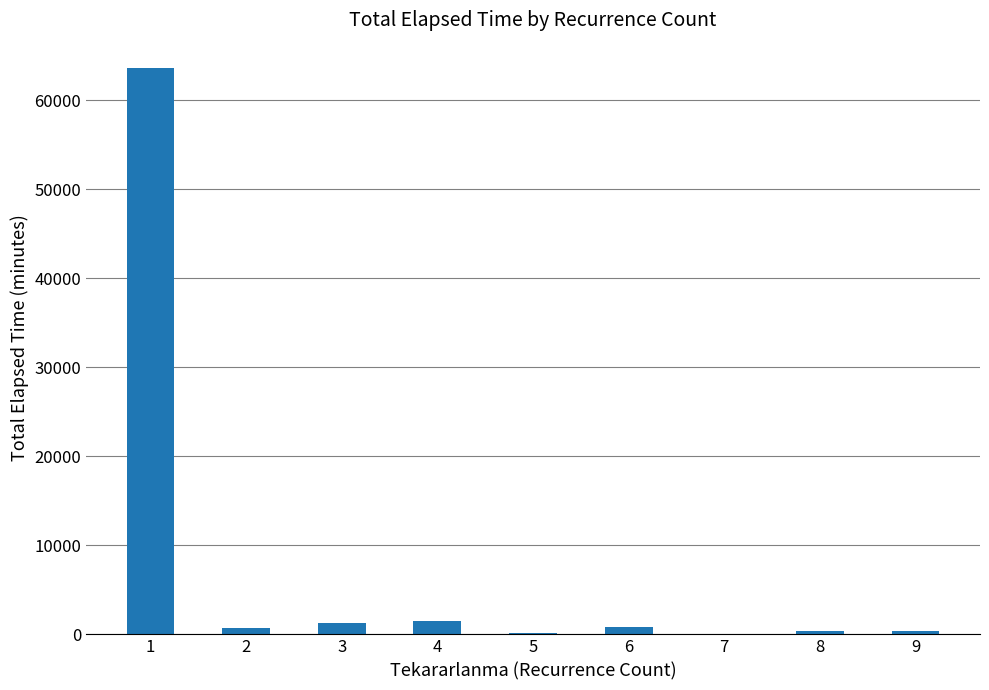

What is the sum of all values?

68865